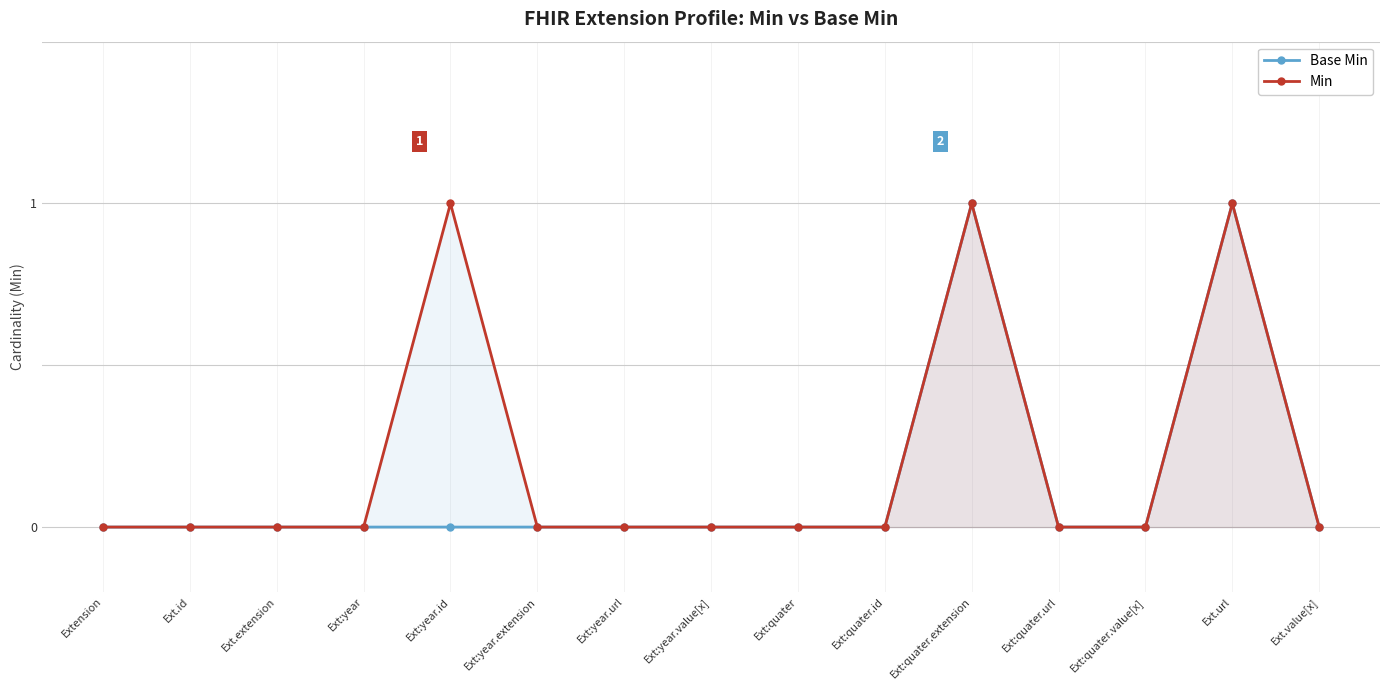

True or false: Base Min has more than 0 interior local peaks.

True